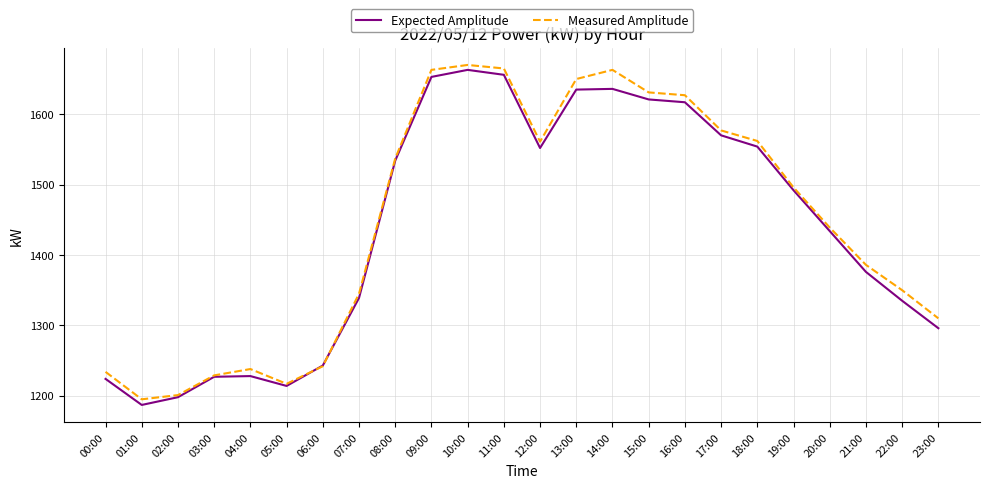

How many distinct data groups are displayed?

2